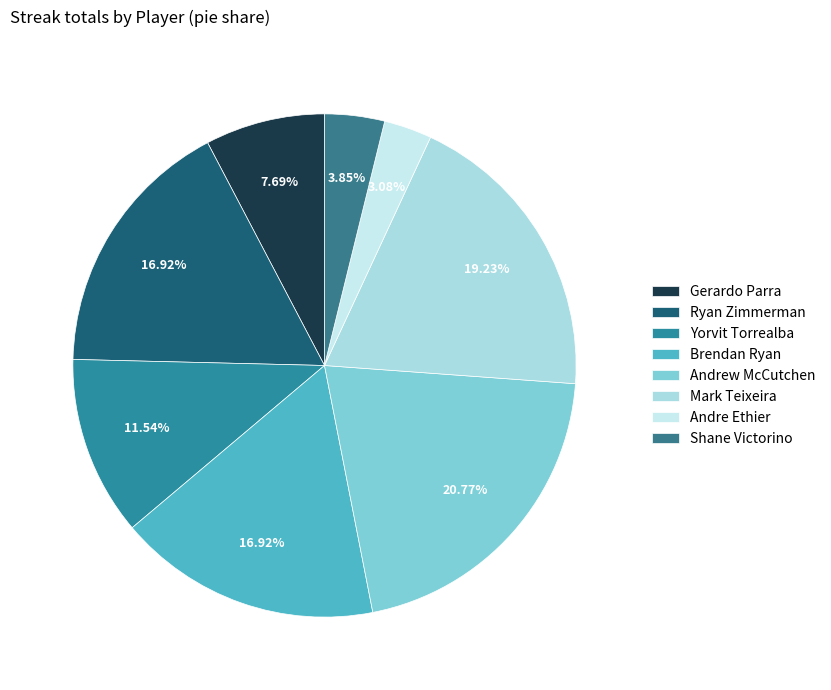

What percentage do Andrew McCutchen and Ryan Zimmerman together represent?

37.7%